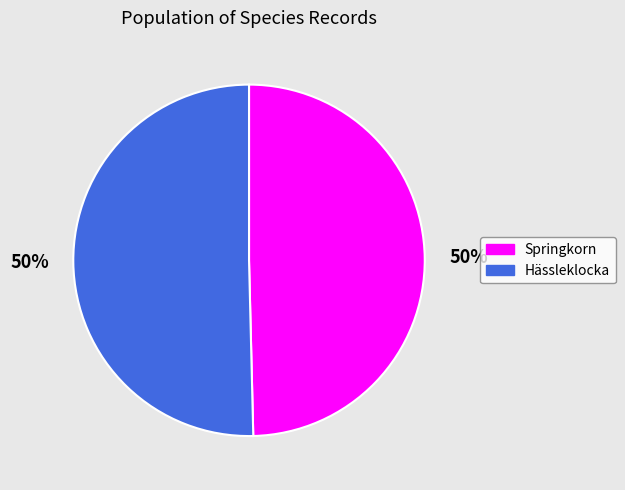

The Hässleklocka slice represents 61% of the pie. True or false?

False